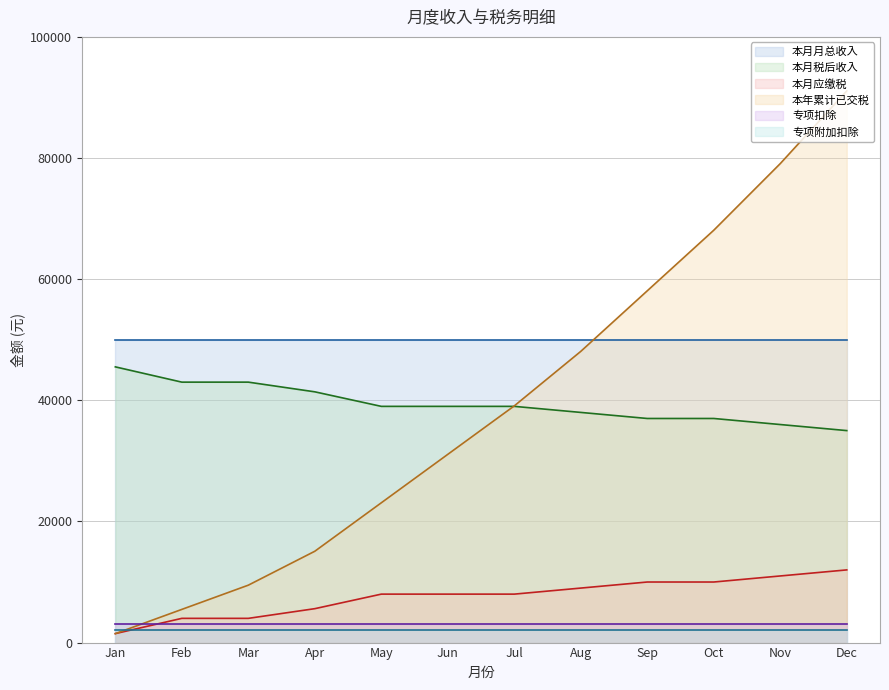

At which category is the sum across all series the highest?

Dec